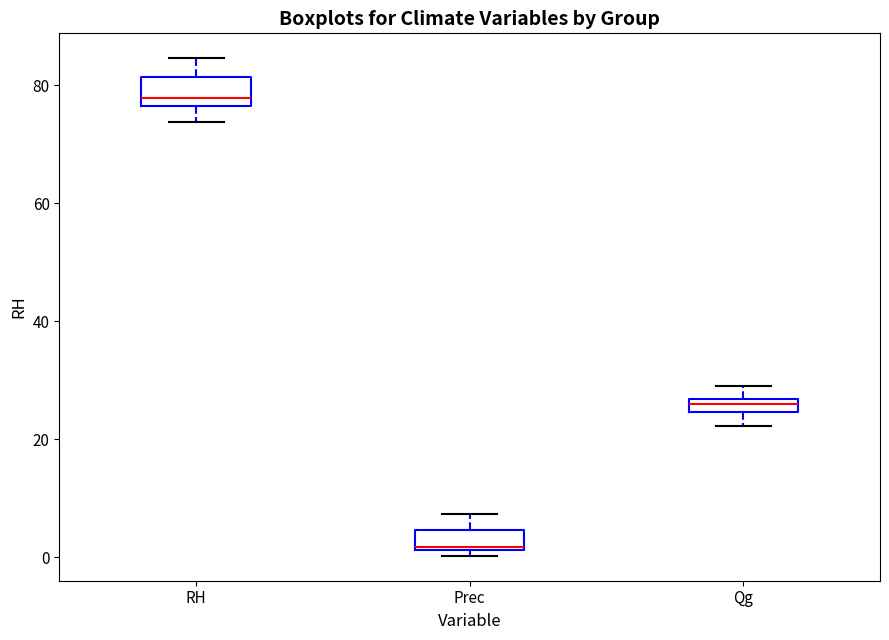

Which box has the lowest median line?

Prec